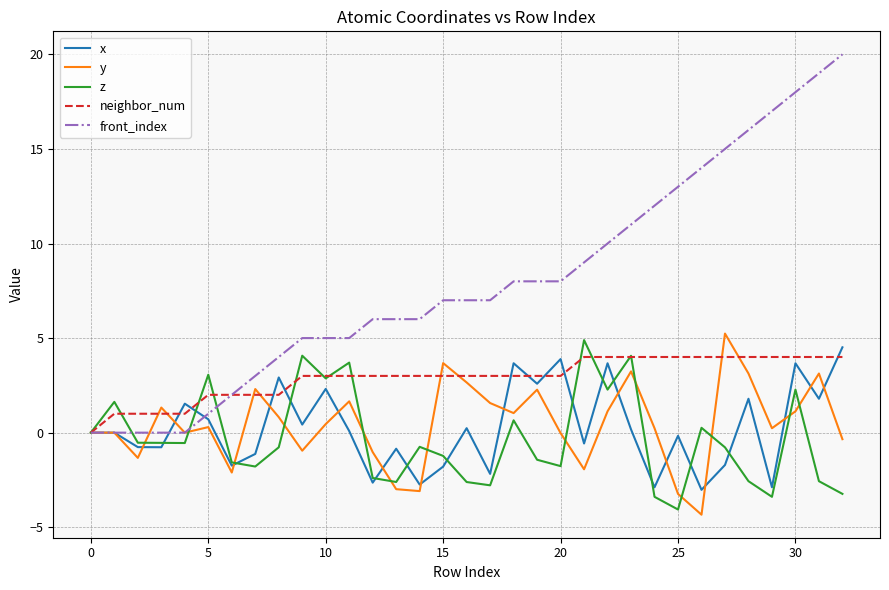

Which series has the largest total across all categories?

front_index